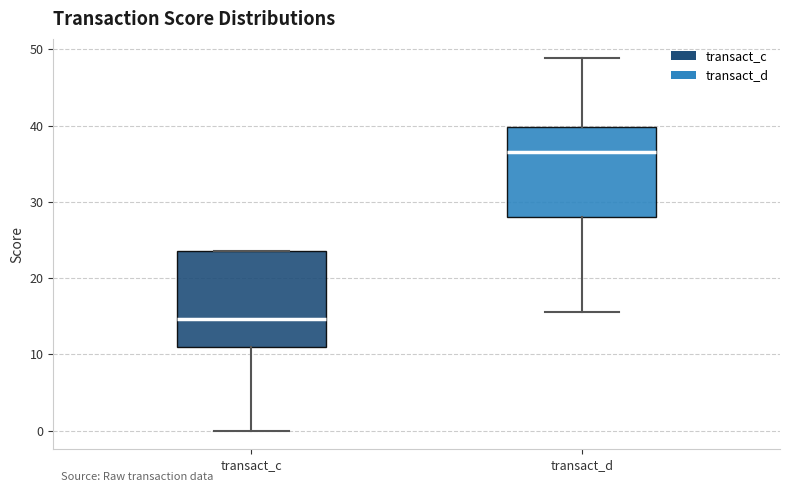

Where does the median line of the box for transact_c sit on the y-axis? The values are not printed on the chart, so give them approximately, as read against the axis.

15